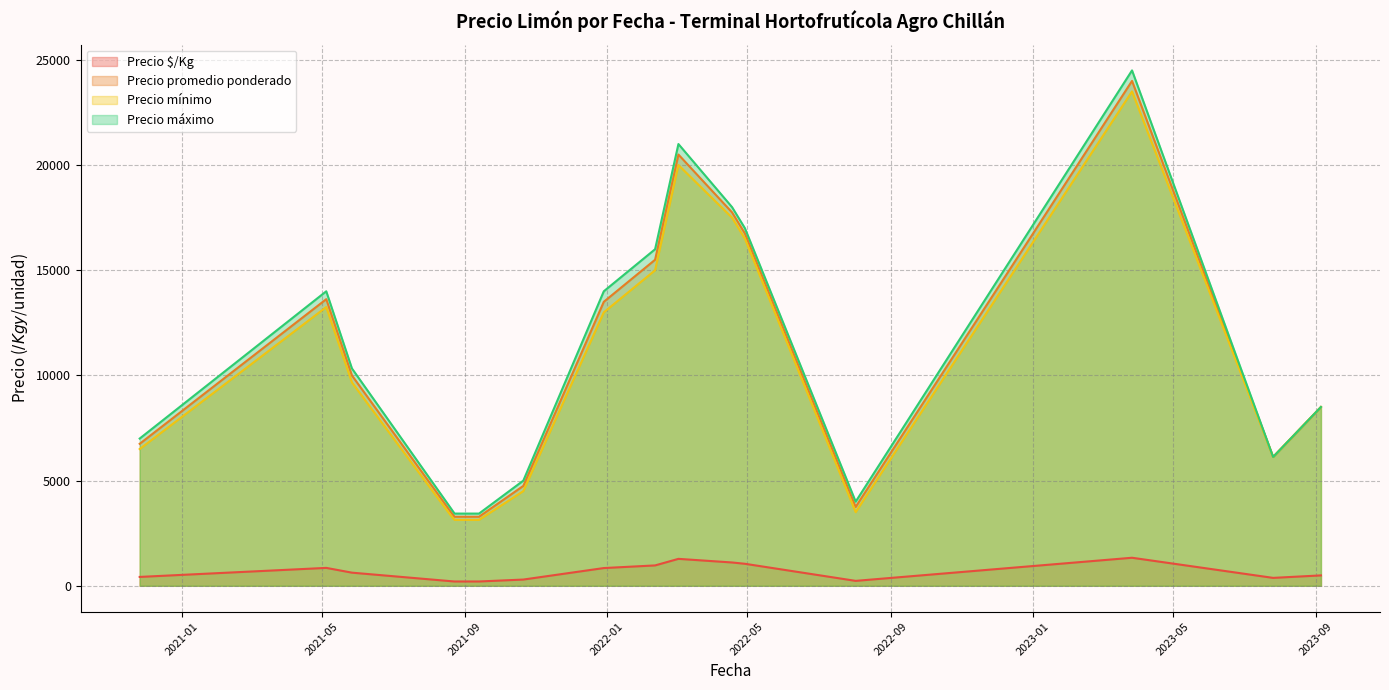

Between 2021-09-13 and 2023-07-26, which is larger?

2023-07-26